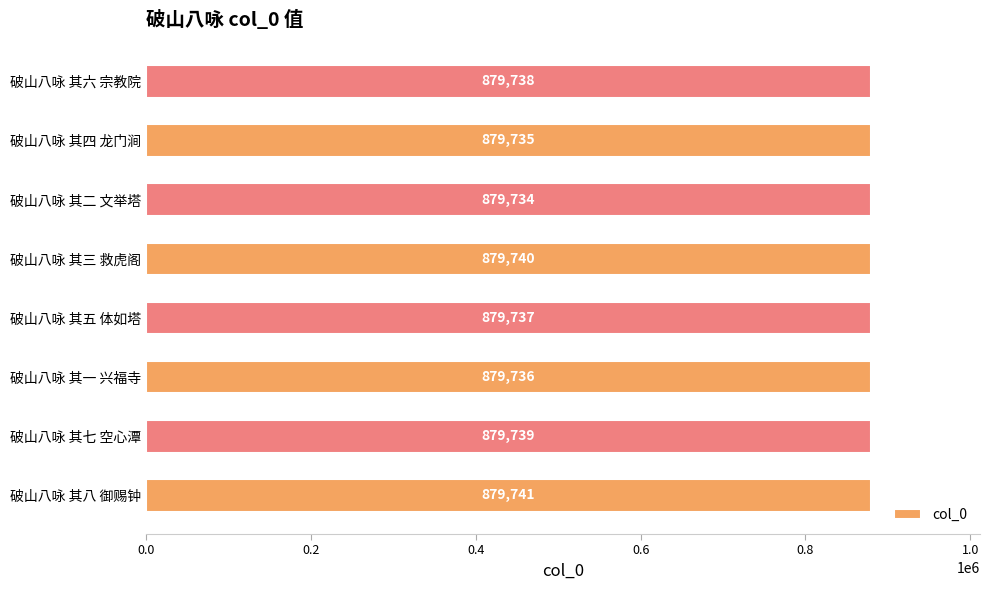

How many bars are there in total?

8